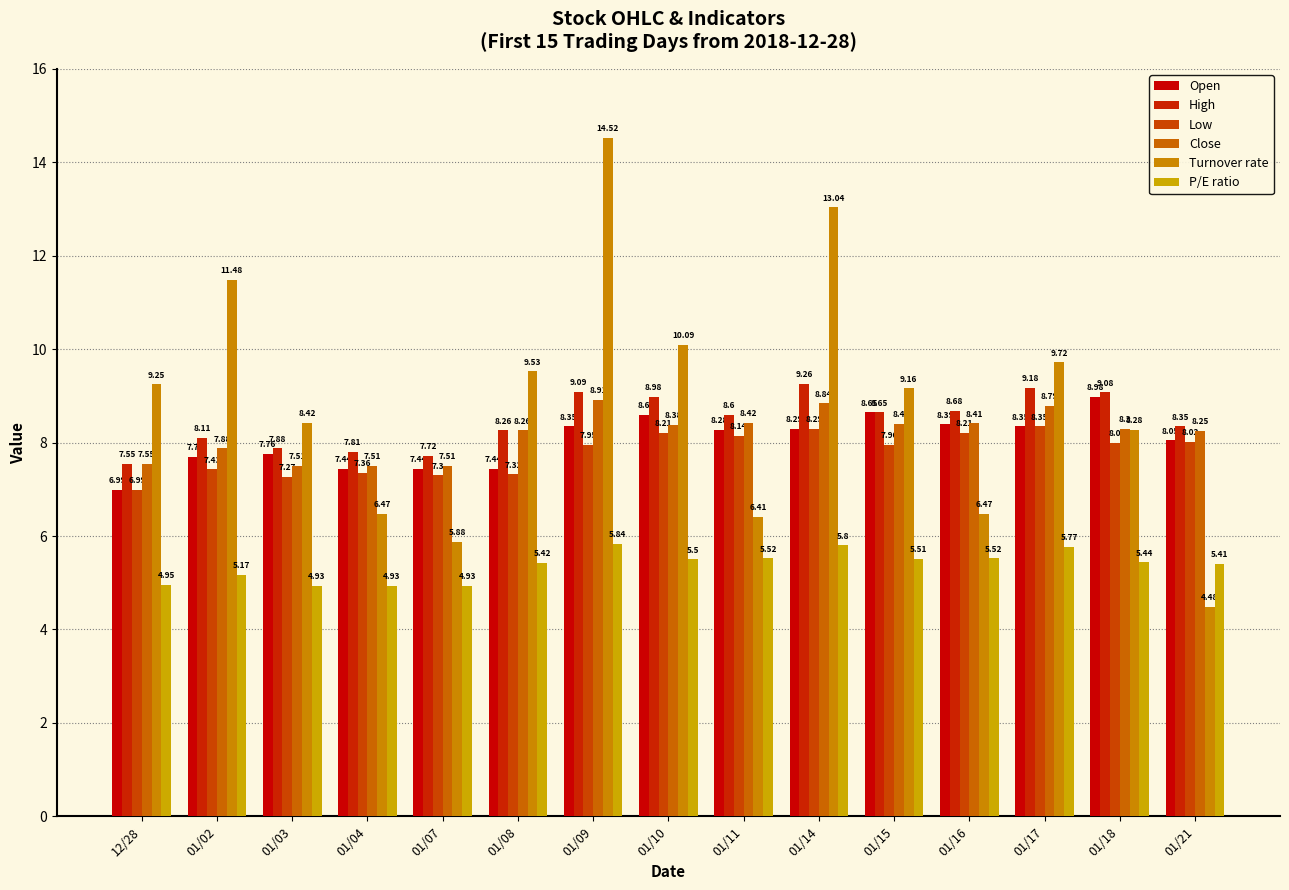

What is the sum of the Close values at 01/18 and 01/16?

16.7